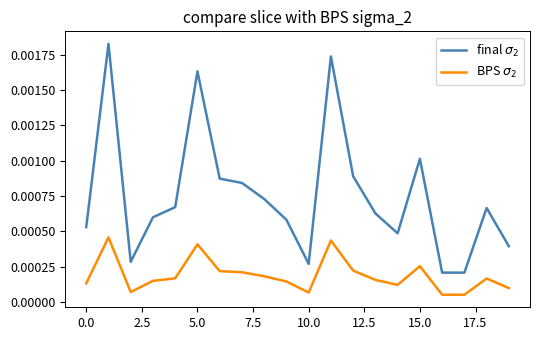

What are all the series names shown in the legend?

final $\sigma_2$, BPS $\sigma_2$